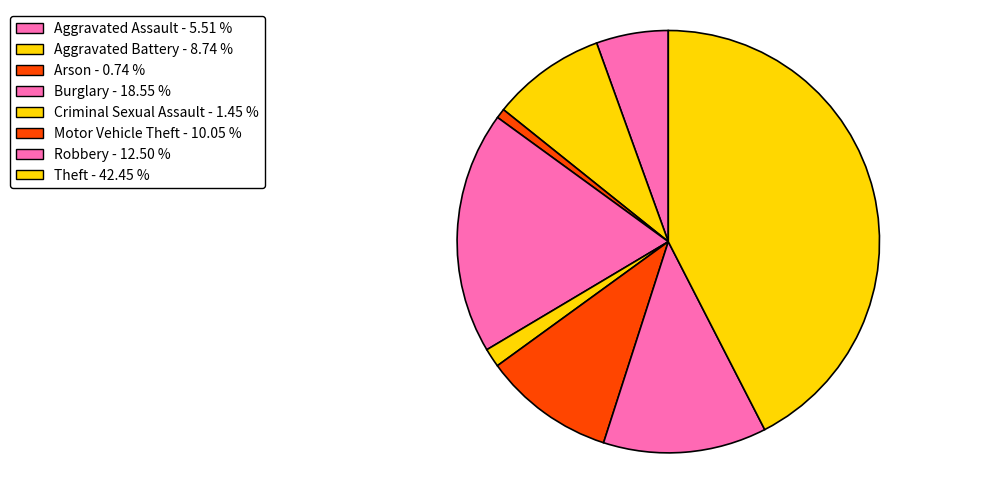

Which slice is the largest?

Theft